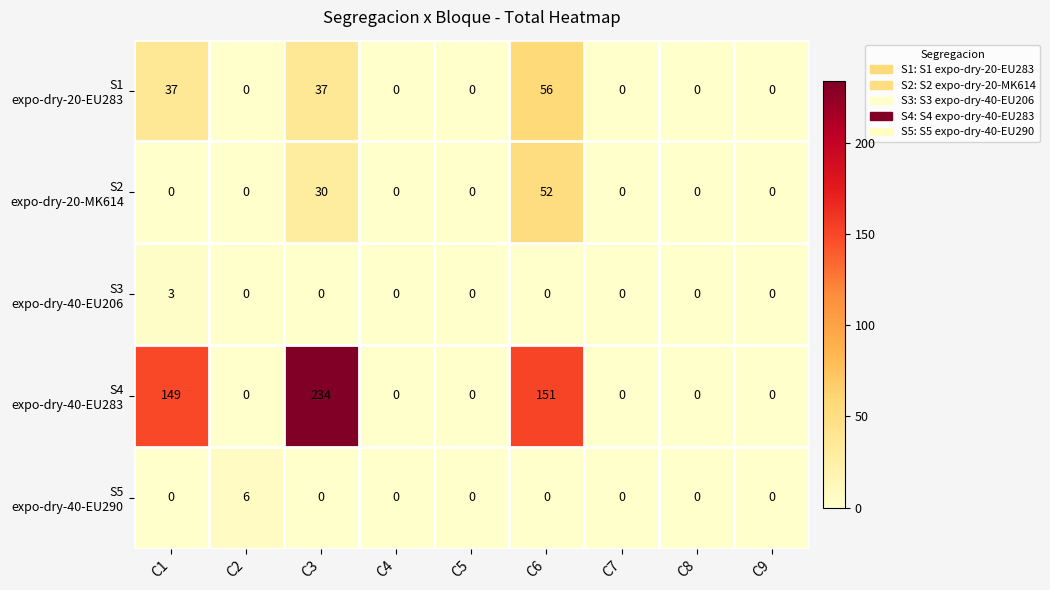

What is the greatest value displayed?

234